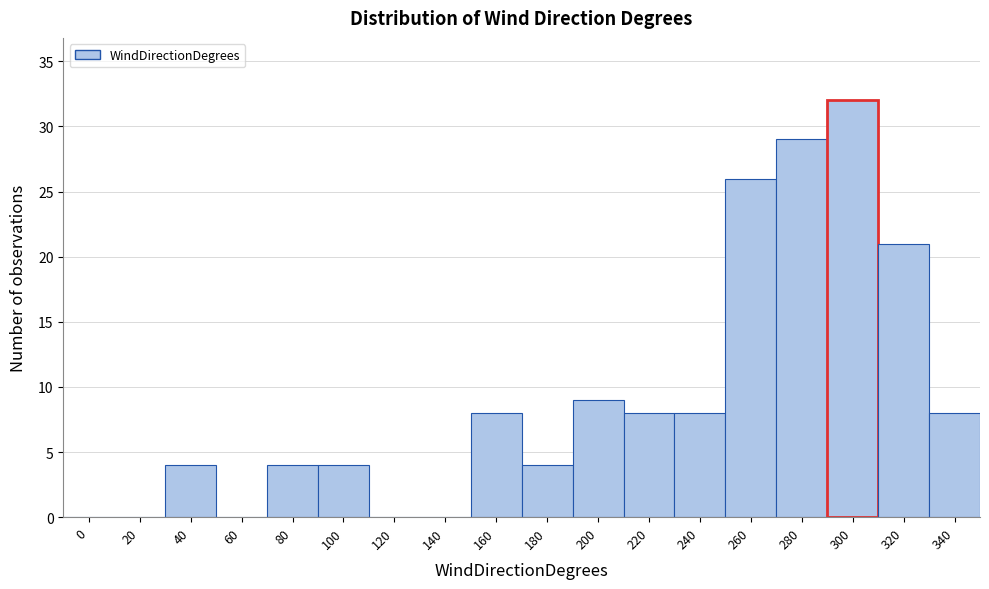

Reading left to right, extract all data points from this chart.

0=0	20=0	40=4	60=0	80=4	100=4	120=0	140=0	160=8	180=4	200=9	220=8	240=8	260=26	280=29	300=32	320=21	340=8